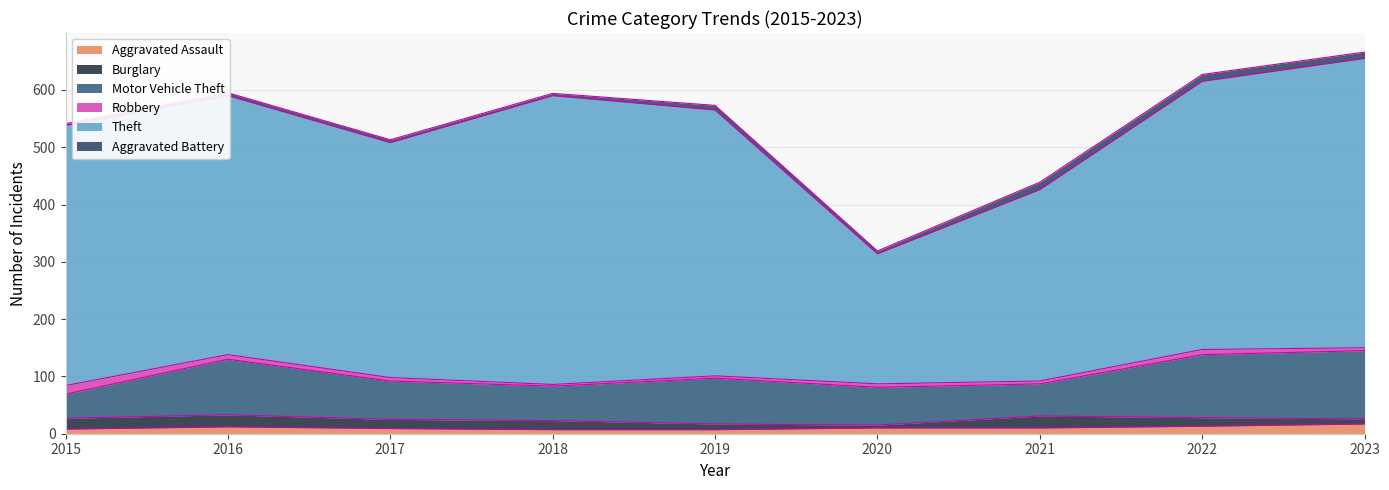

Does the chart display data point markers on the line(s)?

No